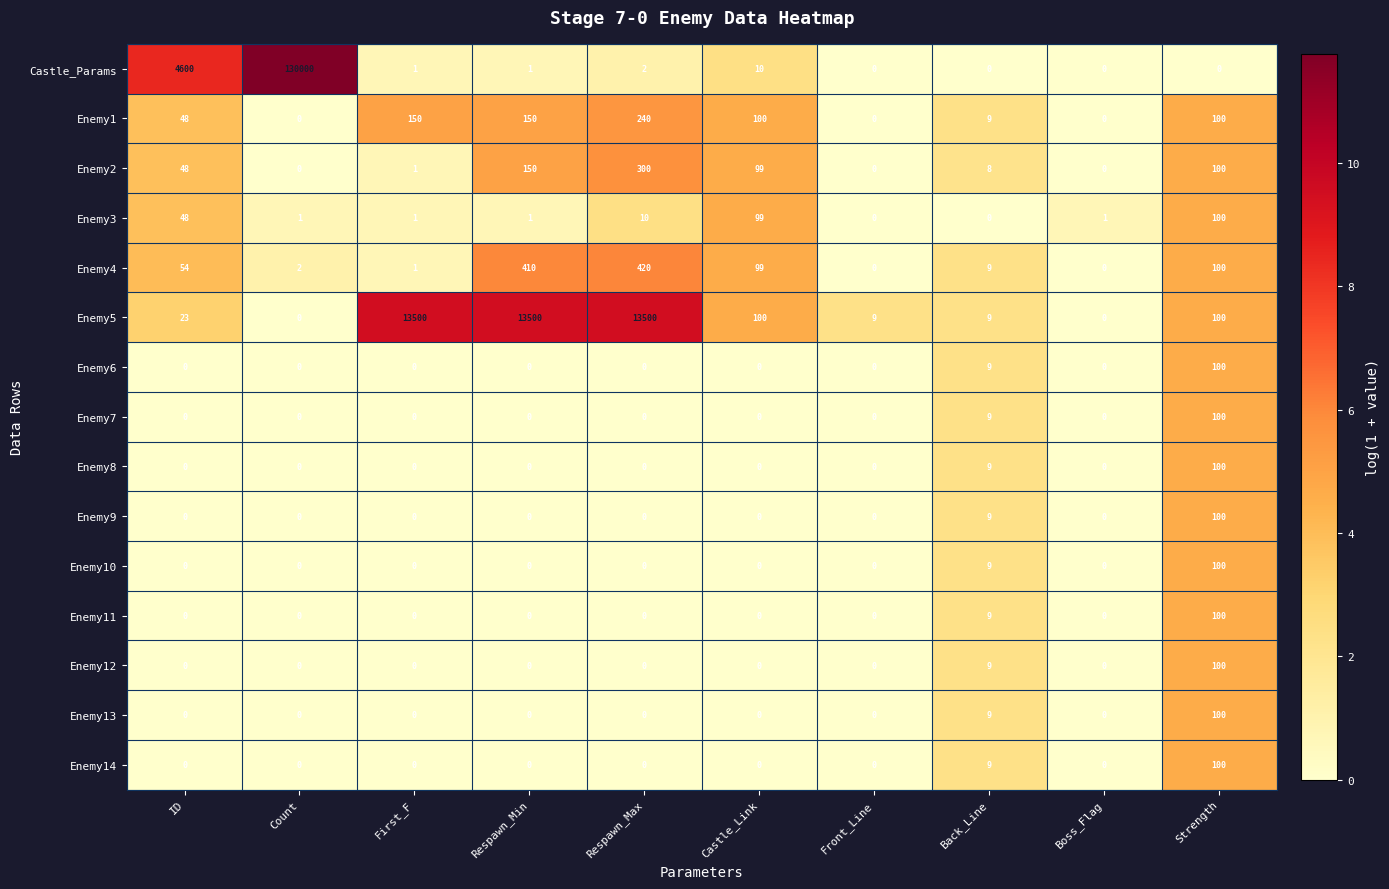

The value of Enemy13 at Castle_Link is 0. True or false?

True